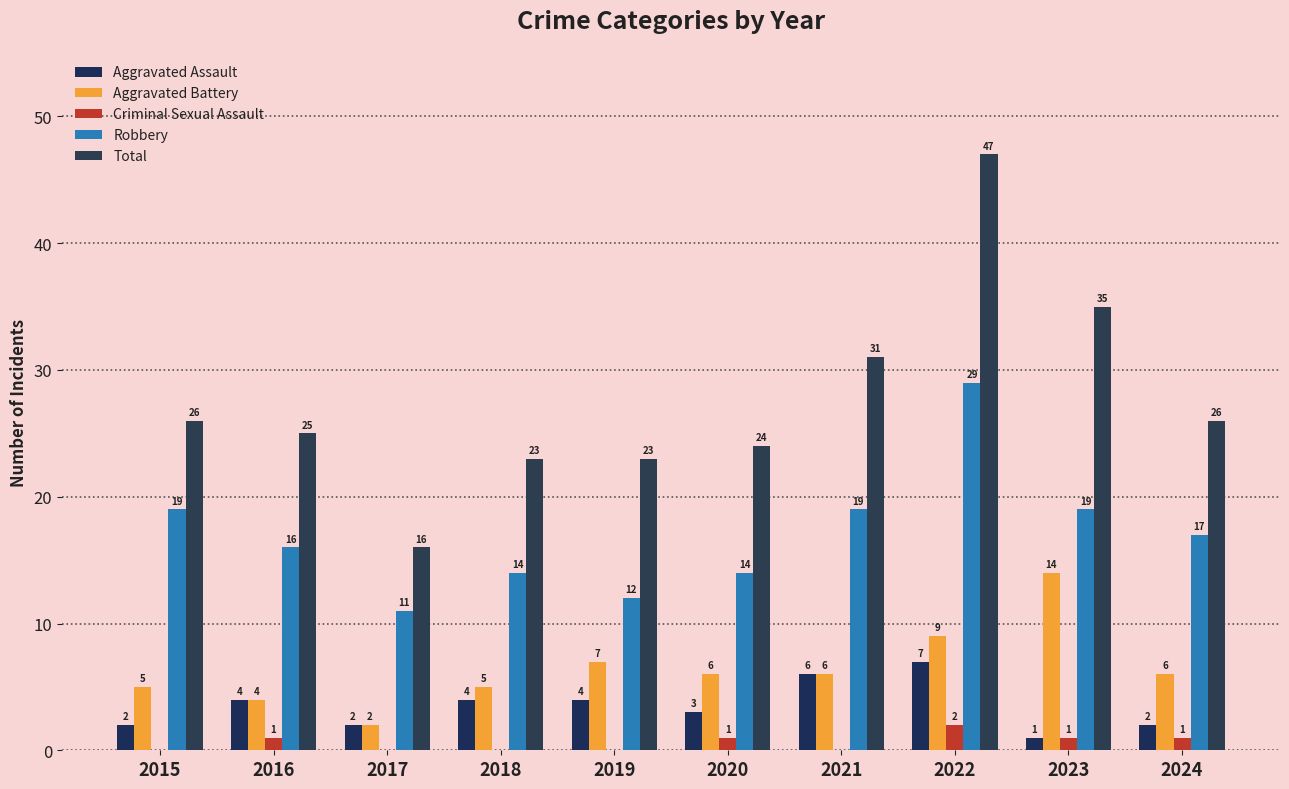

Which series has the widest spread of values?

Total